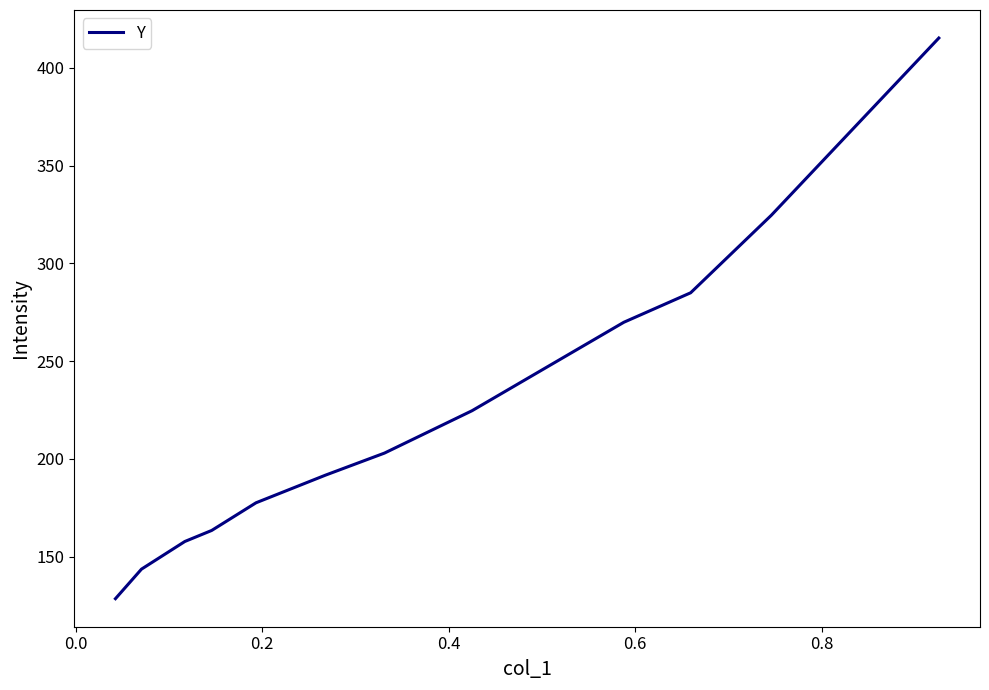

What is the smallest value displayed?

128.6